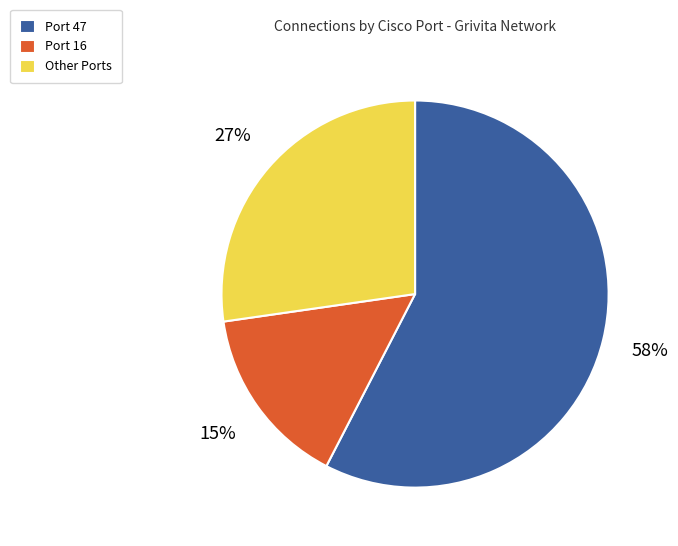

To the nearest percent, what percentage of the pie is Port 16?

15%